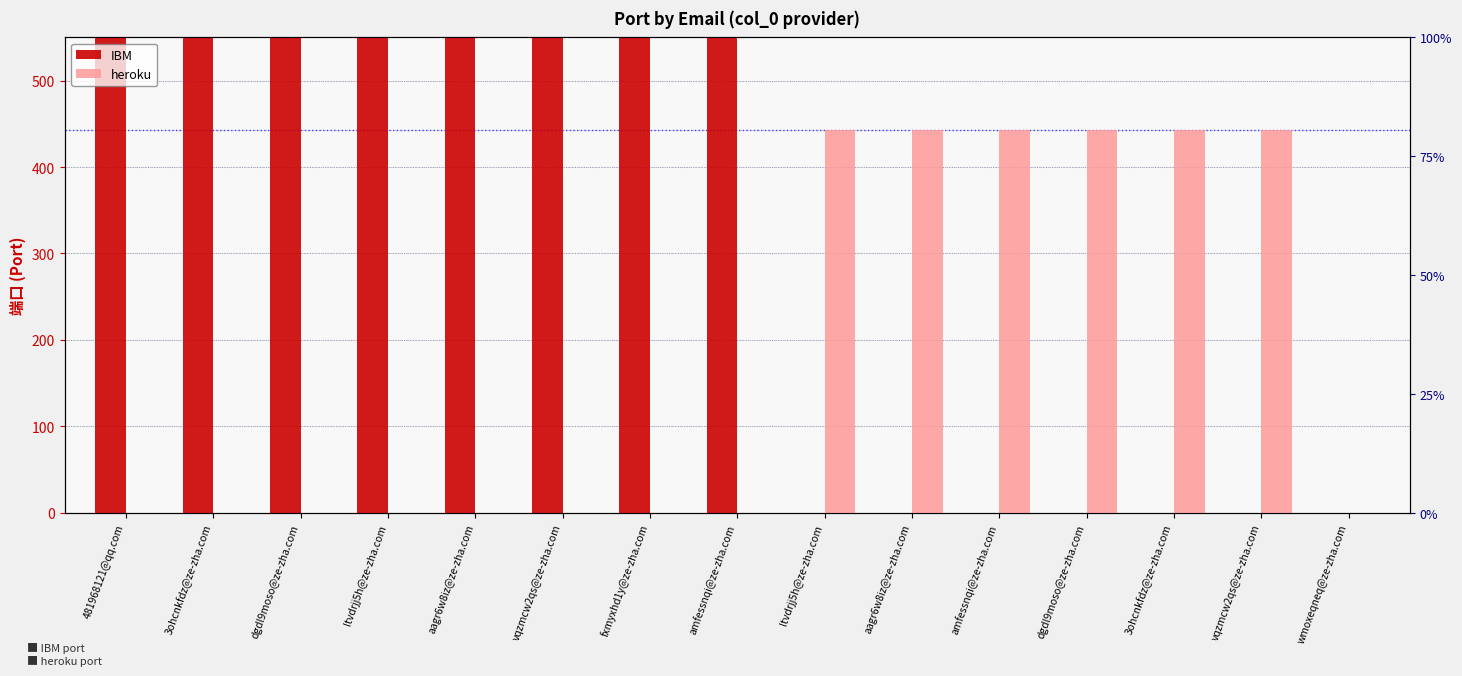

Which category has the highest value in the heroku series?

ltvdrjj5h@ze-zha.com